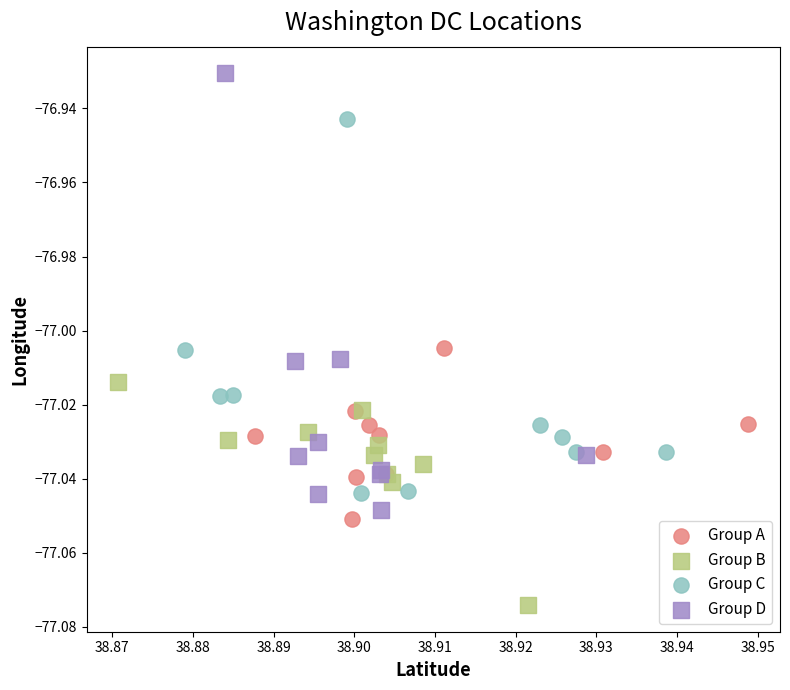

Which series reaches the minimum Y coordinate?

Group B